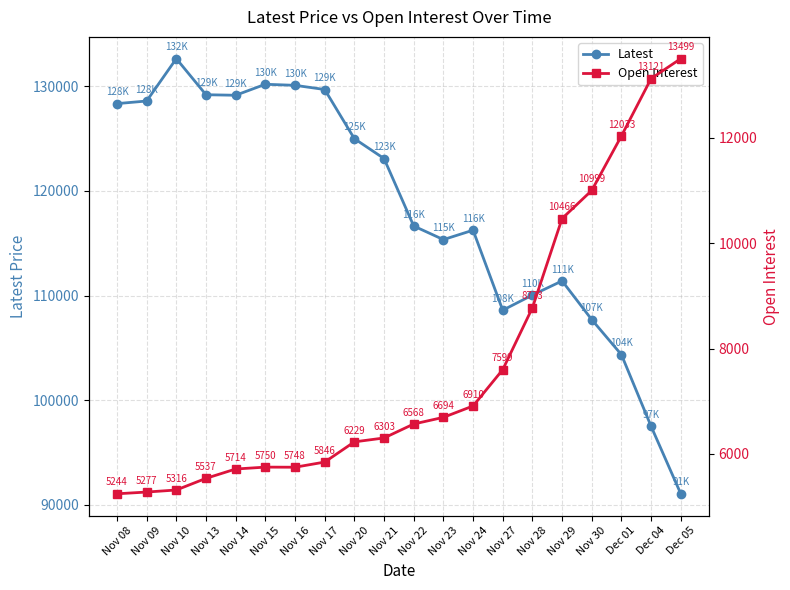

Is it true that Open Interest equals 5244 at Nov 08?

True